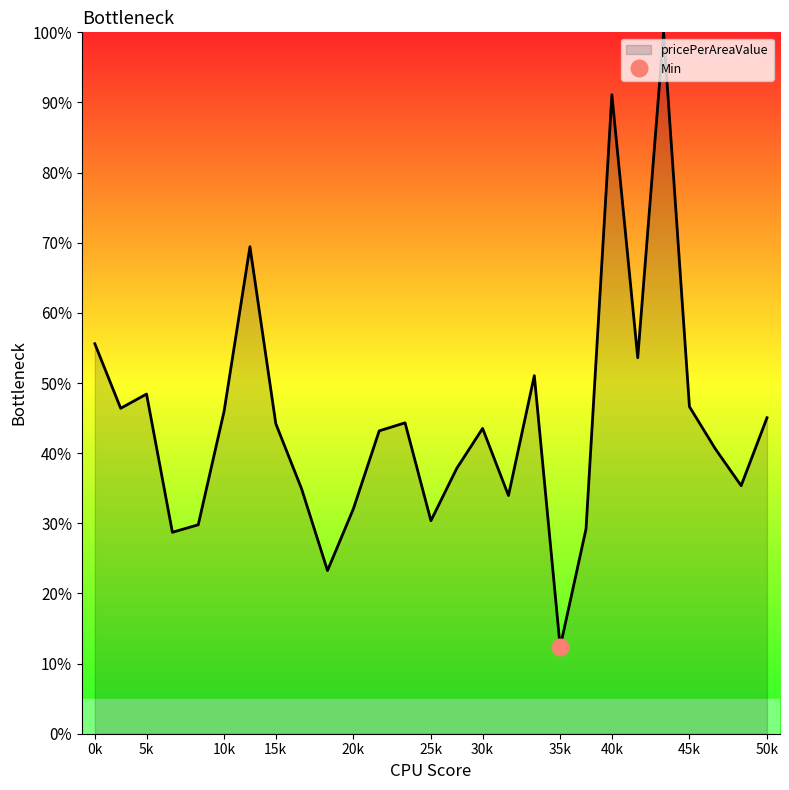

Rank the categories by value from highest to lowest.

23, 21, 7, 1, 22, 18, 3, 24, 2, 6, 27, 13, 8, 16, 12, 25, 15, 26, 9, 17, 11, 14, 5, 20, 4, 10, 19